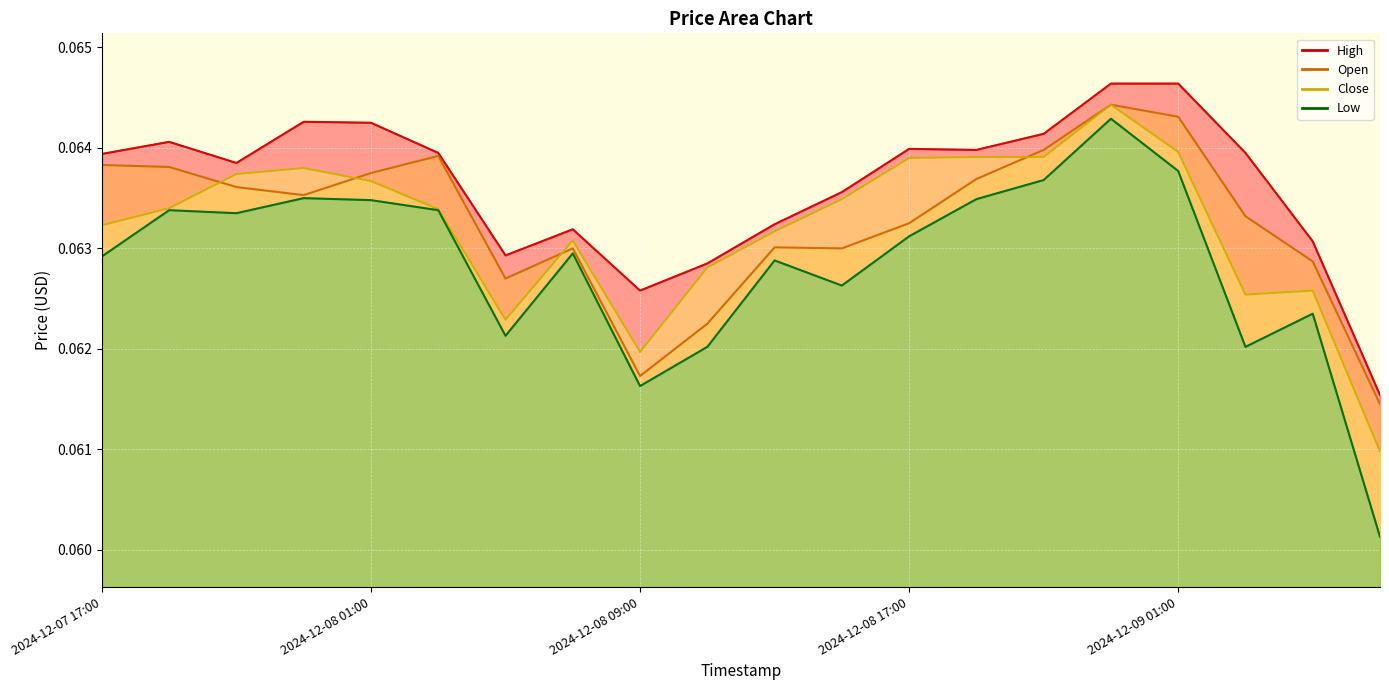

Is the value of Close at 2024-12-08 21:00 greater than the value of Low at 2024-12-09 05:00?

Yes